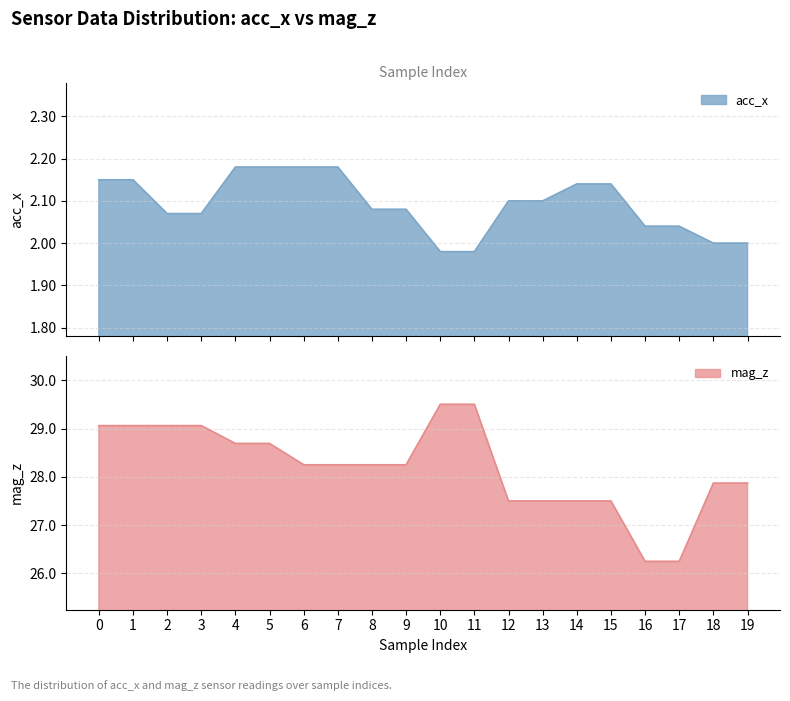

At how many categories does at least one series exceed 21?

20